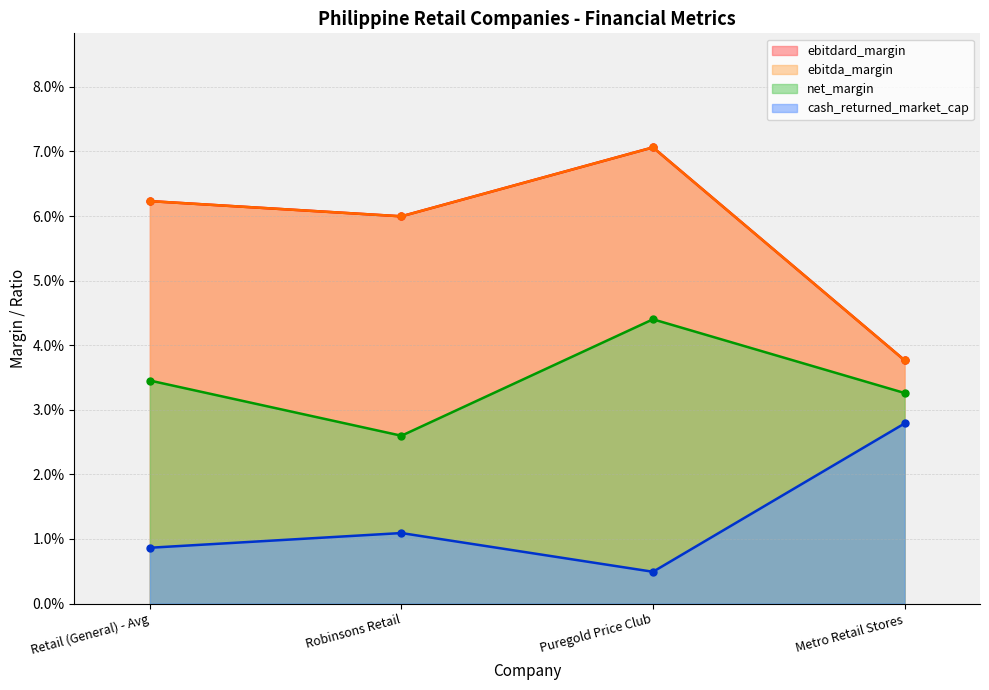

Reading left to right, what are all the values shown in this chart?

ebitdard_margin: Retail (General) - Avg=0.1	Robinsons Retail=0.1	Puregold Price Club=0.1	Metro Retail Stores=0.0
ebitda_margin: Retail (General) - Avg=0.1	Robinsons Retail=0.1	Puregold Price Club=0.1	Metro Retail Stores=0.0
net_margin: Retail (General) - Avg=0.0	Robinsons Retail=0.0	Puregold Price Club=0.0	Metro Retail Stores=0.0
cash_returned_market_cap: Retail (General) - Avg=0.0	Robinsons Retail=0.0	Puregold Price Club=0.0	Metro Retail Stores=0.0